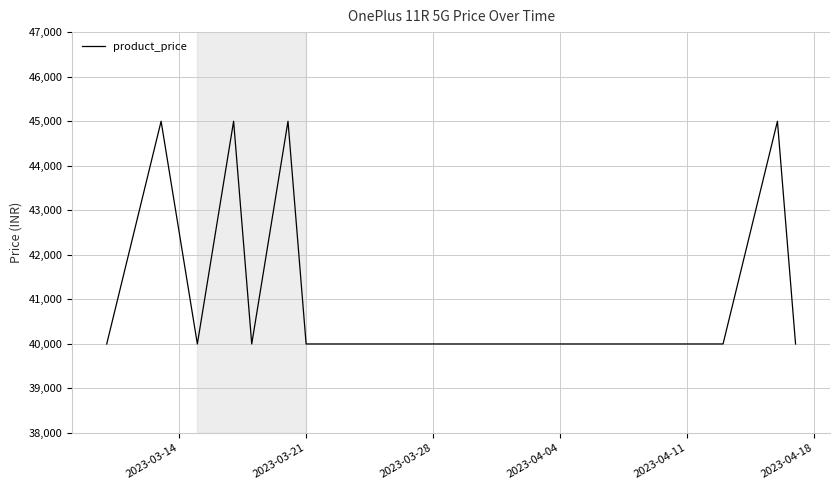

What is the greatest value displayed?

44999